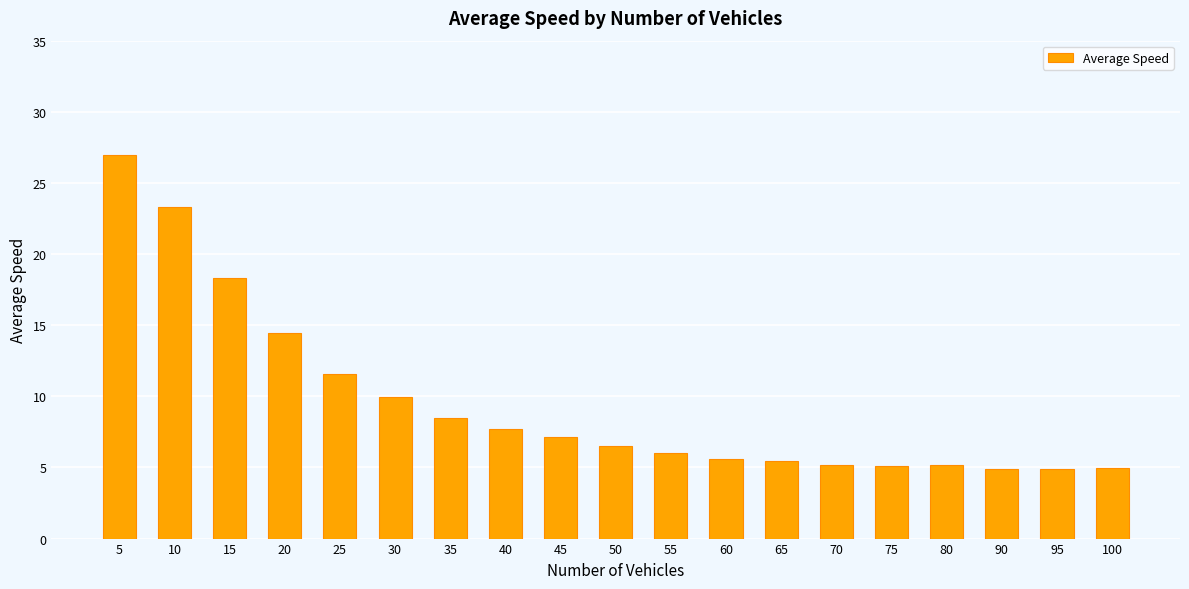

Where is the data nearest to the value 15?

20